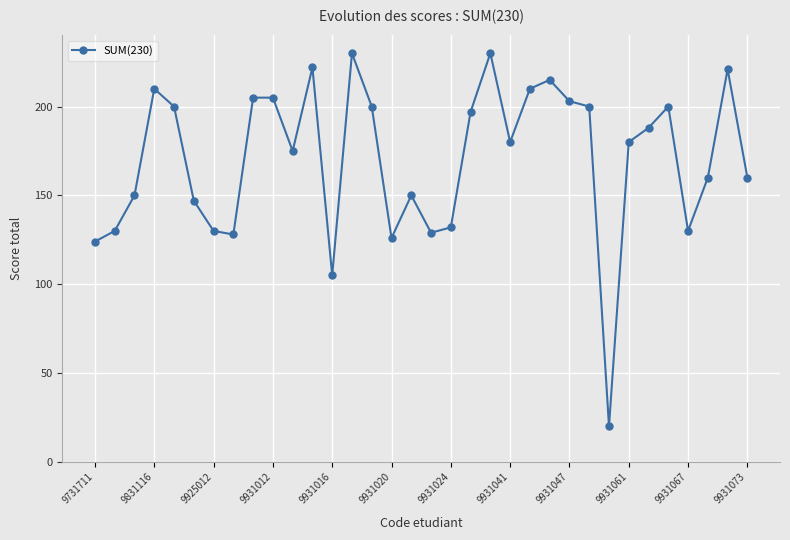

What is the greatest value displayed?

230